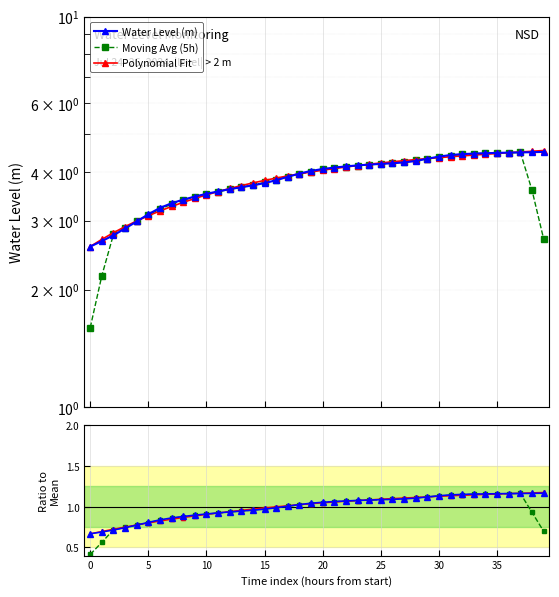

True or false: Moving Avg (5h) has a value of 1.2 at 35.

True